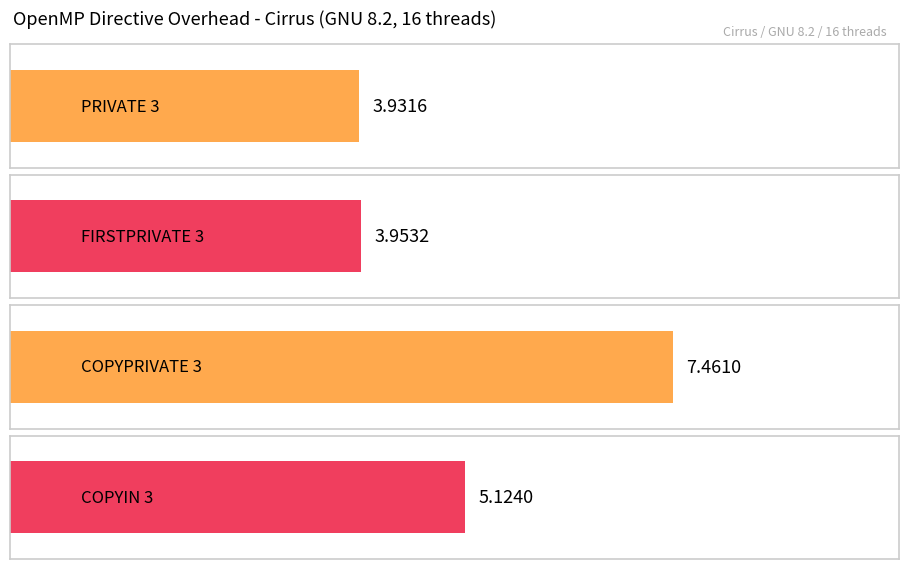

List the labels in order of value, largest first.

COPYPRIVATE 3, COPYIN 3, FIRSTPRIVATE 3, PRIVATE 3